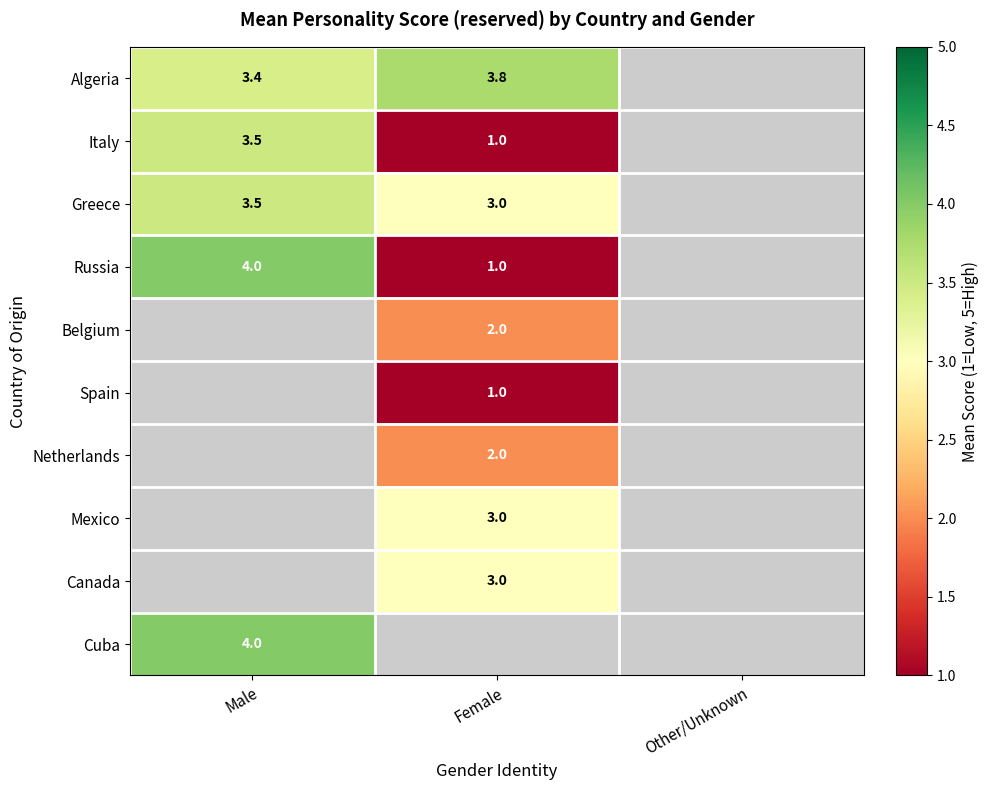

The Mexico series shows 1.3 at Female. True or false?

False